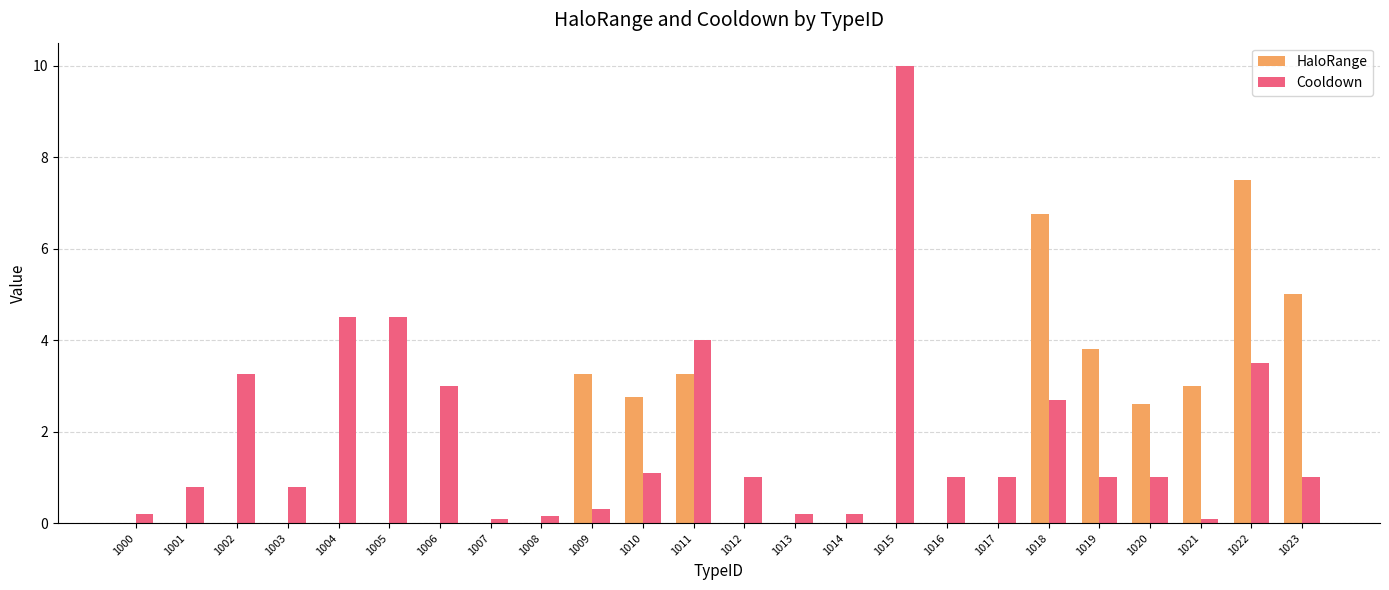

Read the Cooldown value at 1004.

4.5